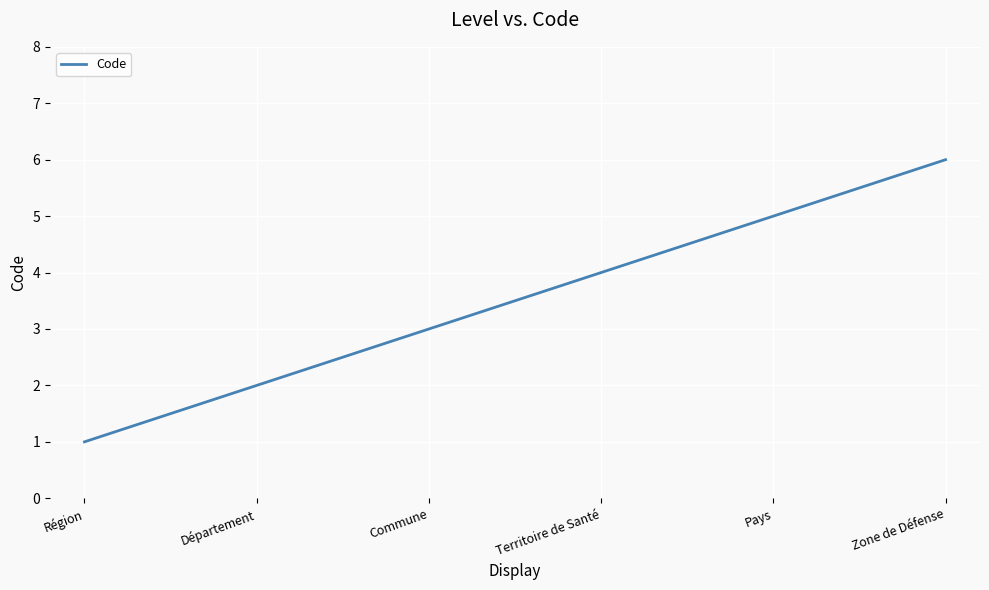

Does the chart have visible grid lines?

Yes